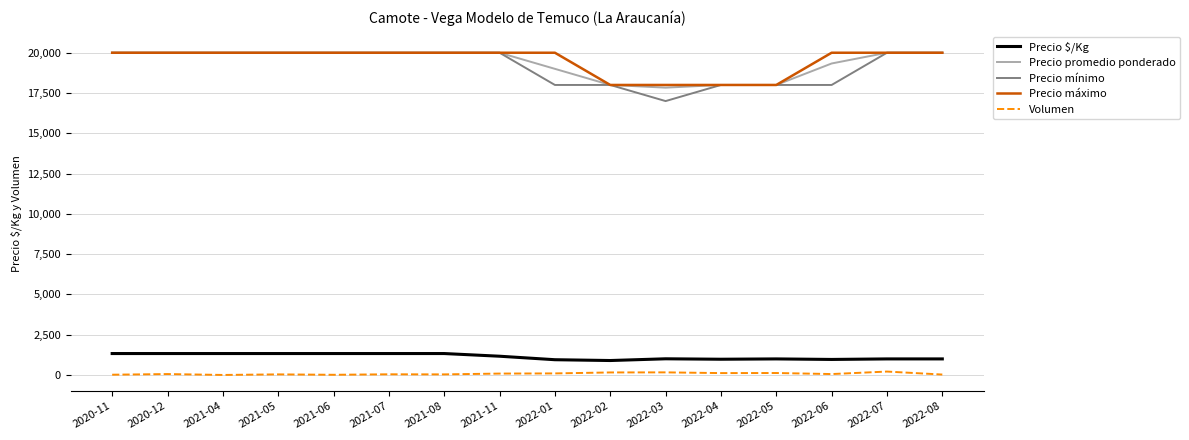

True or false: Precio promedio ponderado and Volumen cross at least once.

False